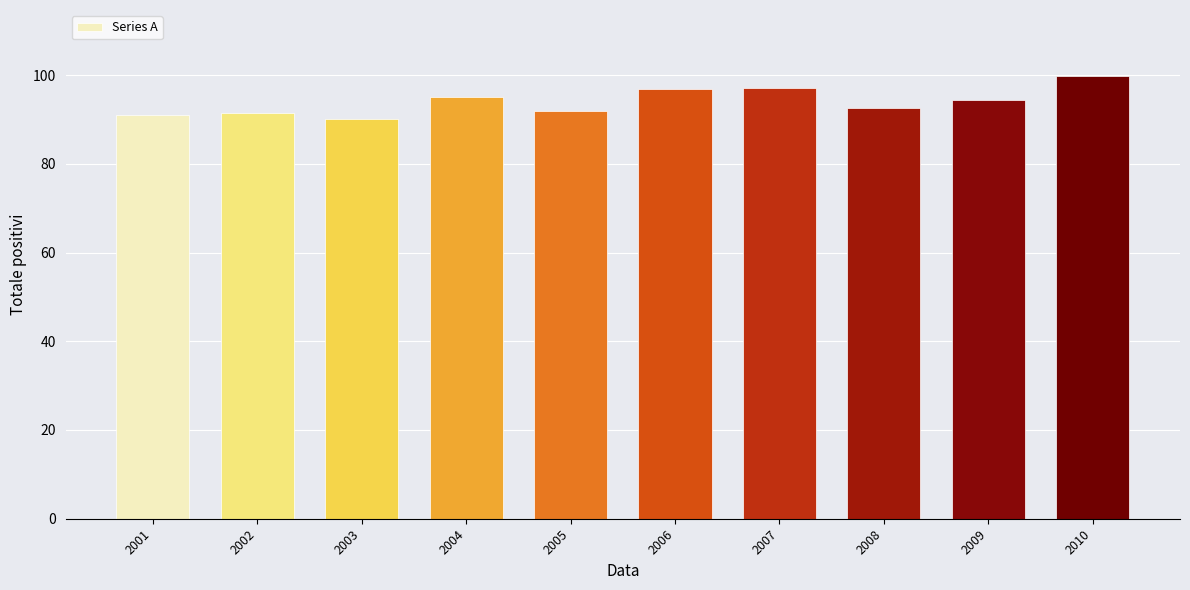

What is the average value?

94.0